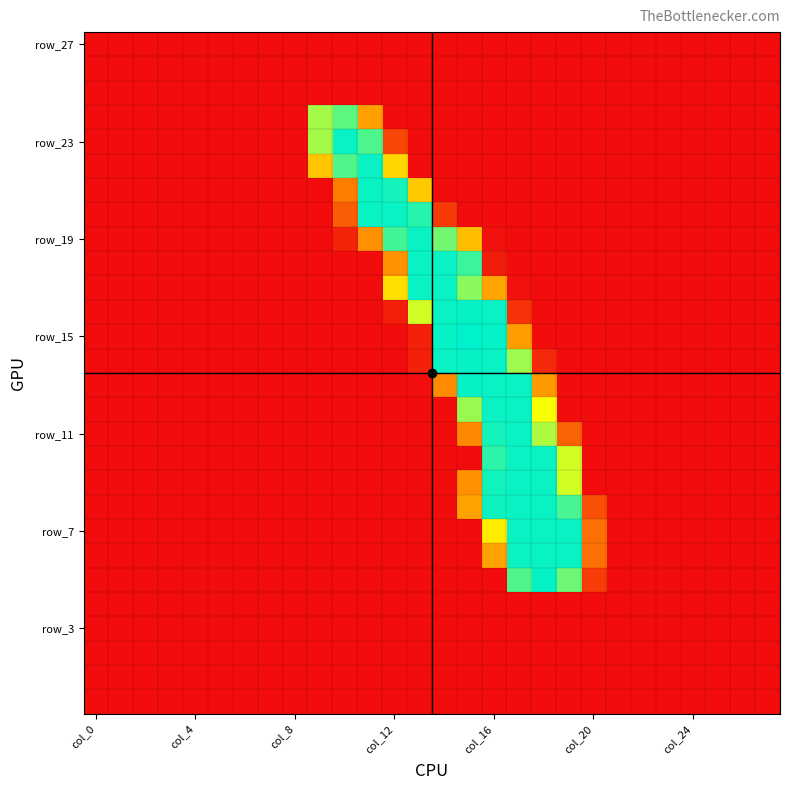

How many data points does each series have?

28